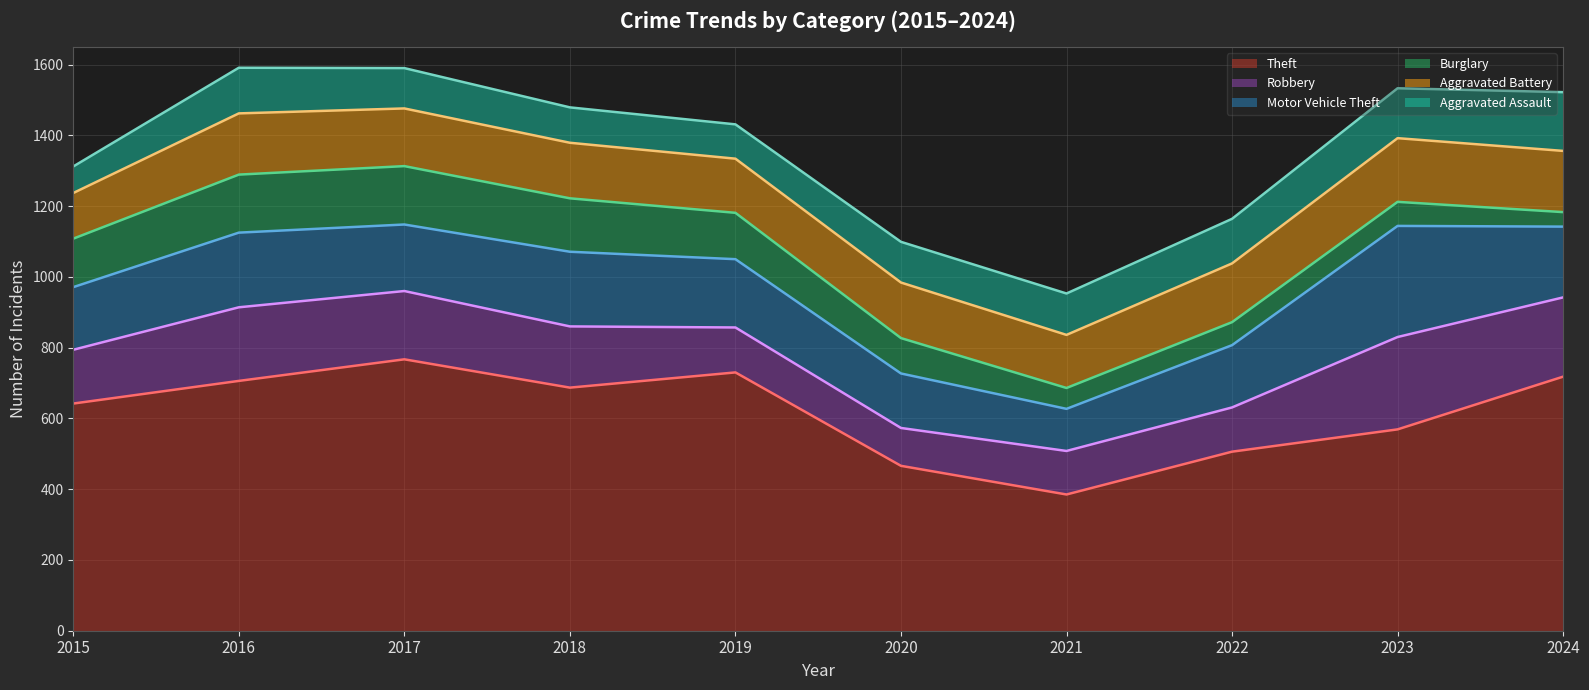

How many times do Burglary and Aggravated Assault cross each other?

1